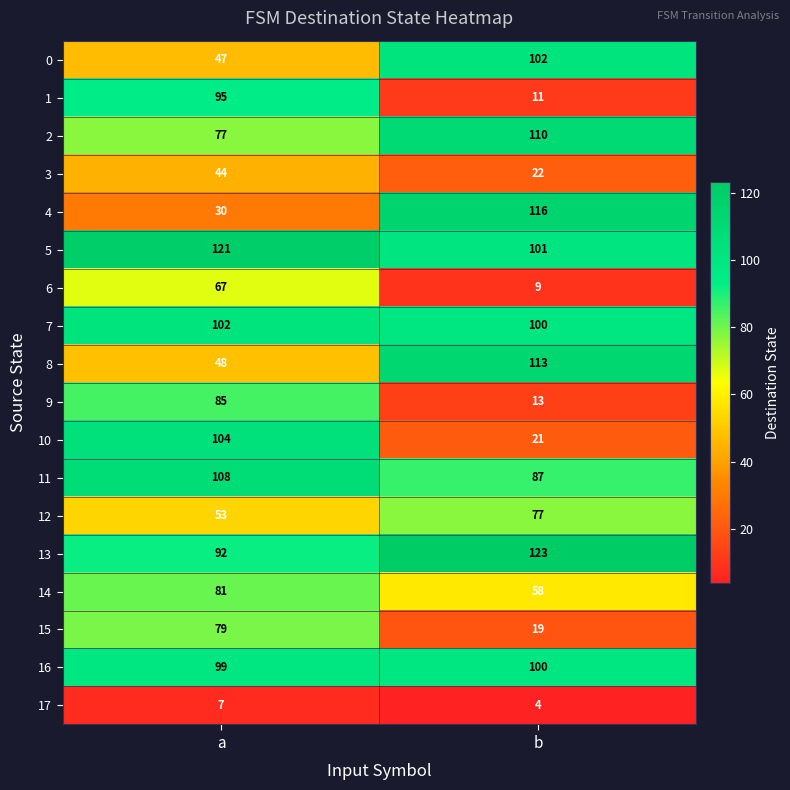

Rank the categories by 0 value from highest to lowest.

b, a